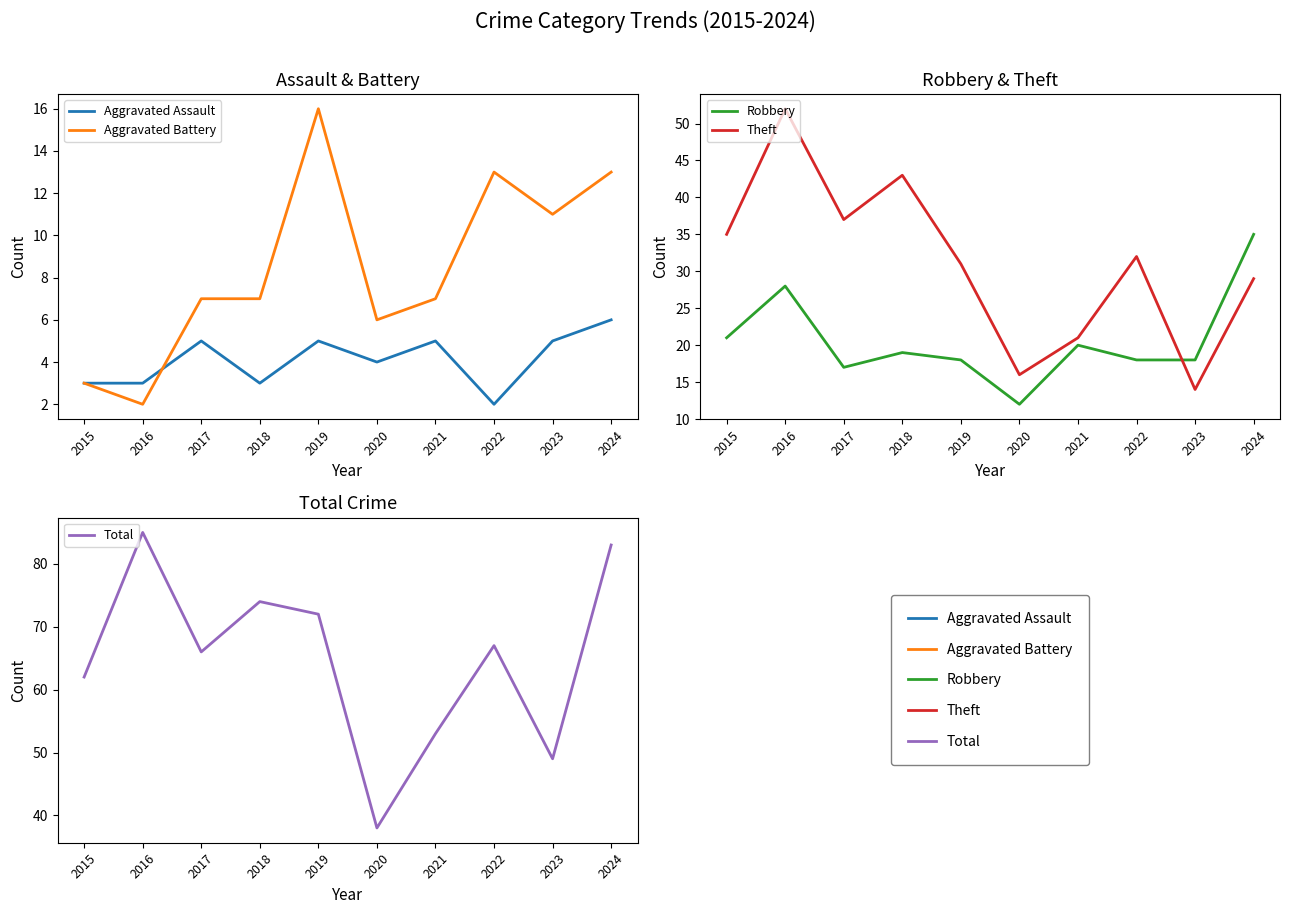

The value of Theft at 2024 is 49. True or false?

False